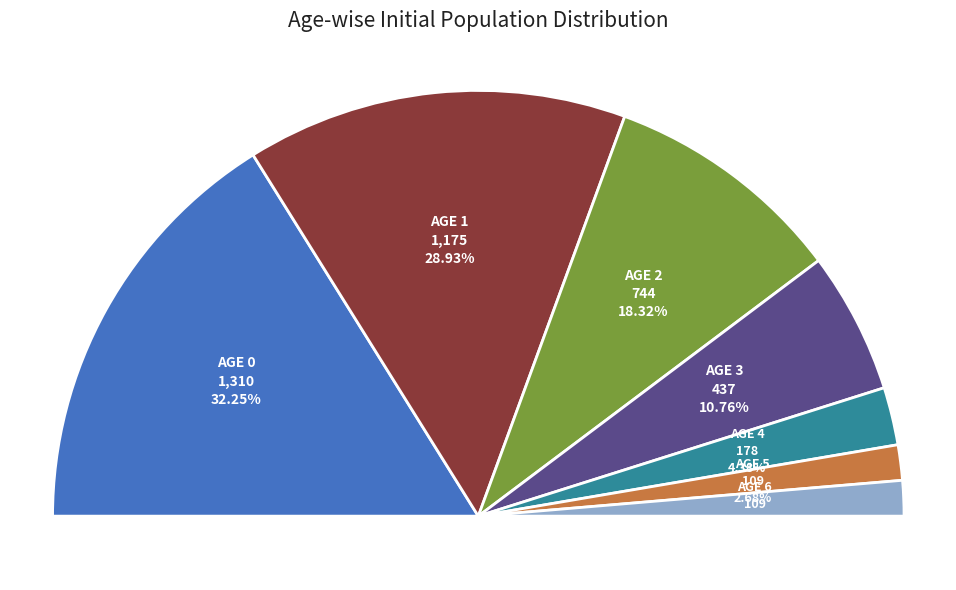

What is the largest slice in the pie chart?

Age 0